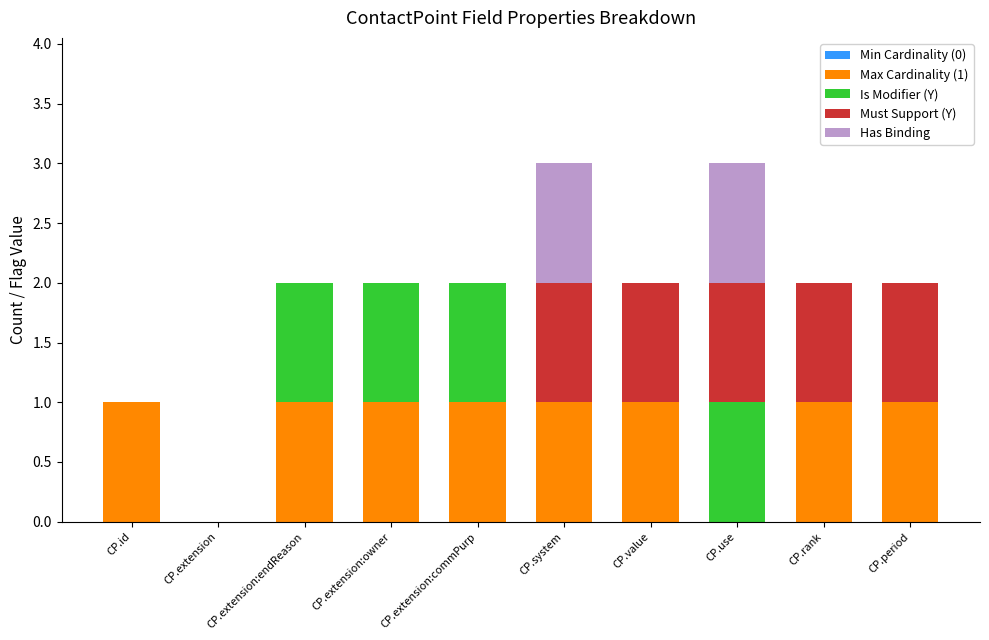

How many series are shown in this chart?

4